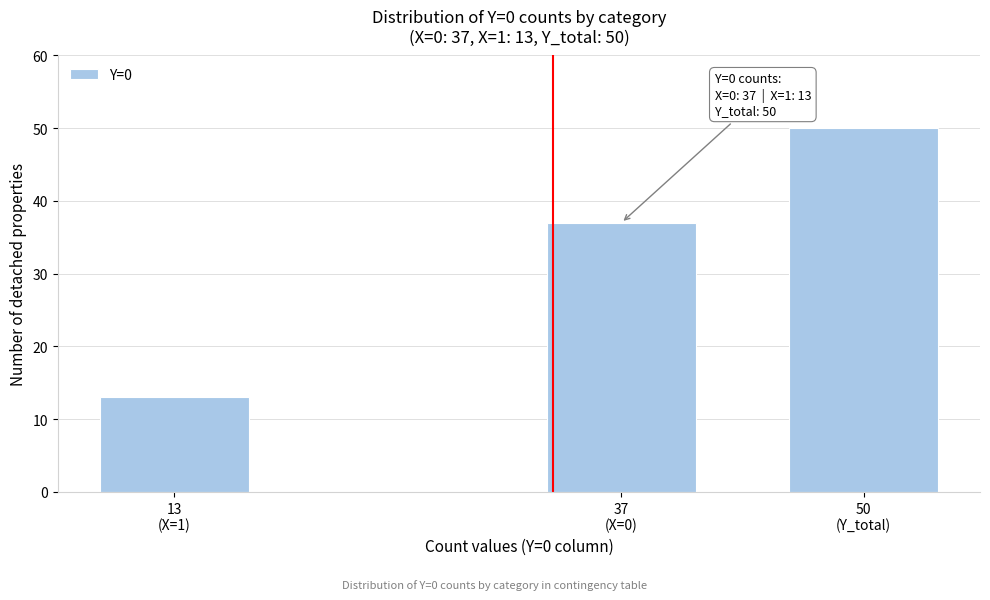

Reading left to right, transcribe all the data shown in this chart.

13	37	50